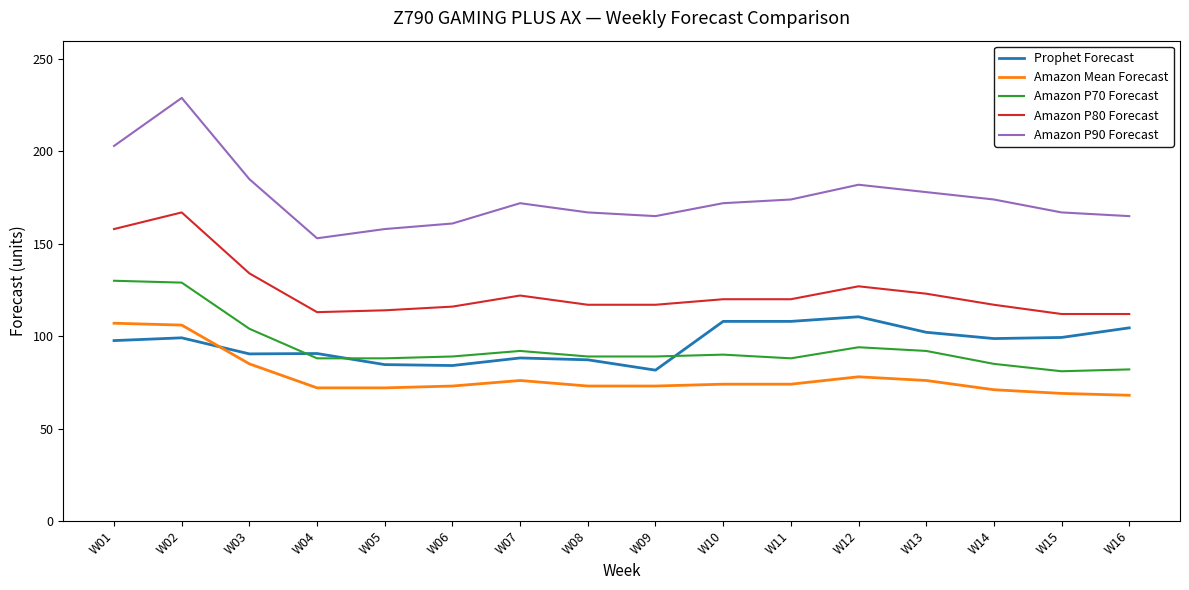

Is the value of Amazon P70 Forecast at W05 greater than the value of Amazon Mean Forecast at W06?

Yes